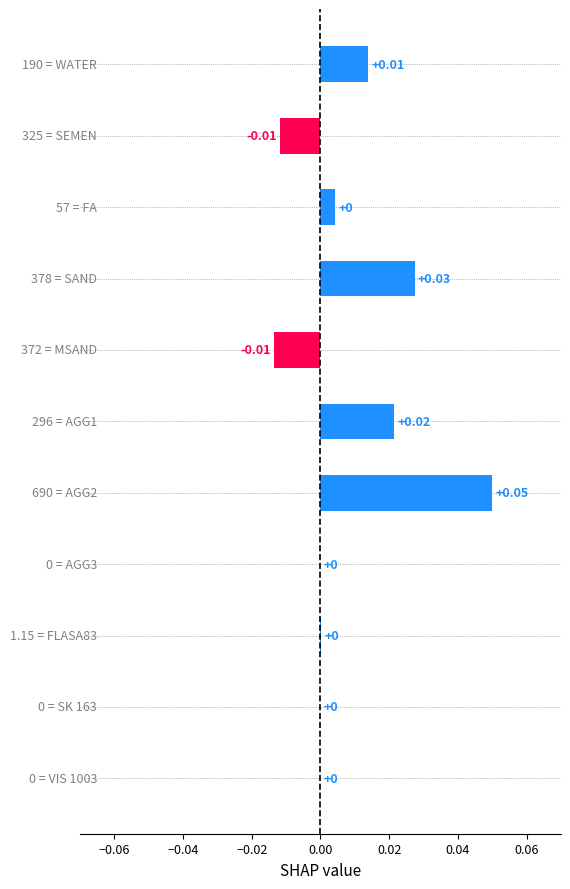

How many distinct data groups are displayed?

1